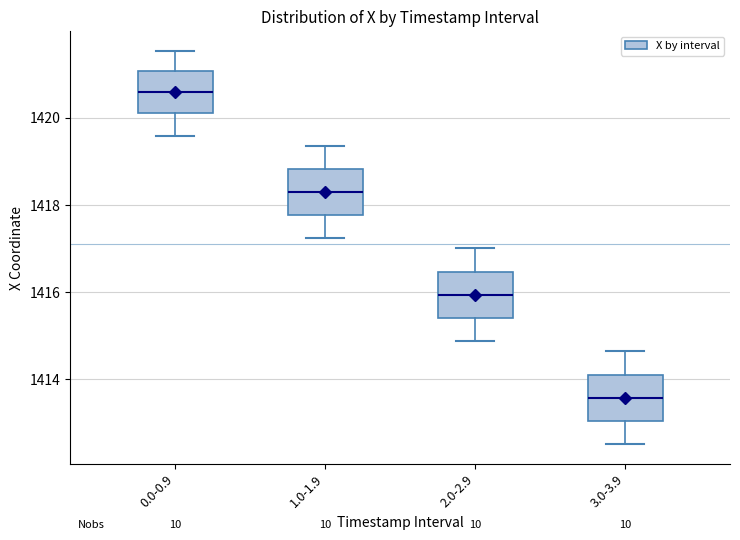

Reading left to right, transcribe this box plot: for each box, give where its median line is, the range the box spans, and where its two whiskers end, as read against the y-axis. The values are not printed on the chart, so give them approximately, as read against the axis.

0.0-0.9: median 1420.6, box 1420.2 to 1421.0, whiskers 1419.6 to 1421.6
1.0-1.9: median 1418.4, box 1417.8 to 1418.8, whiskers 1417.2 to 1419.4
2.0-2.9: median 1416.0, box 1415.4 to 1416.4, whiskers 1414.8 to 1417.0
3.0-3.9: median 1413.6, box 1413.0 to 1414.0, whiskers 1412.6 to 1414.6